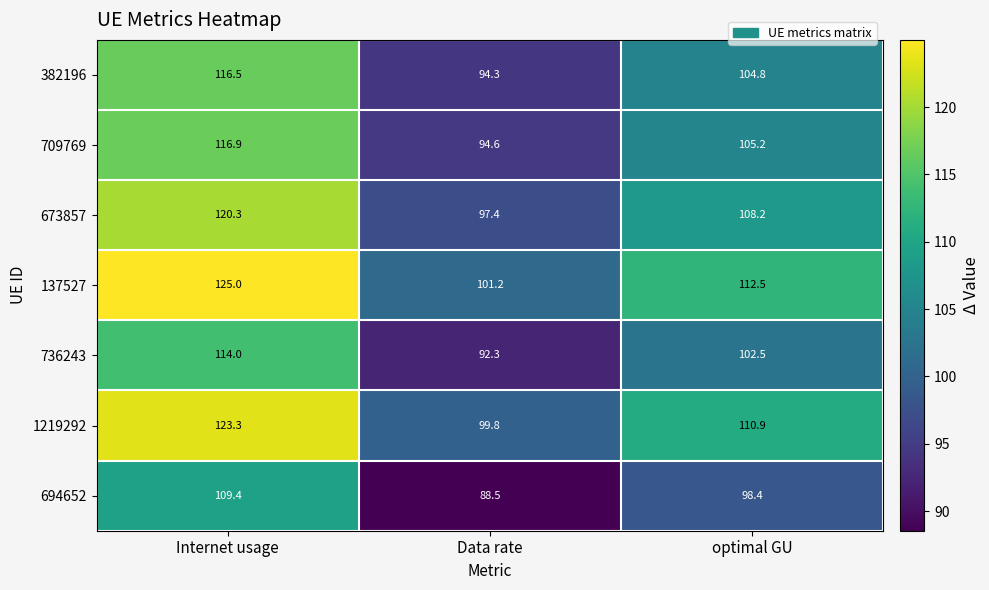

Which series has the largest total across all categories?

137527